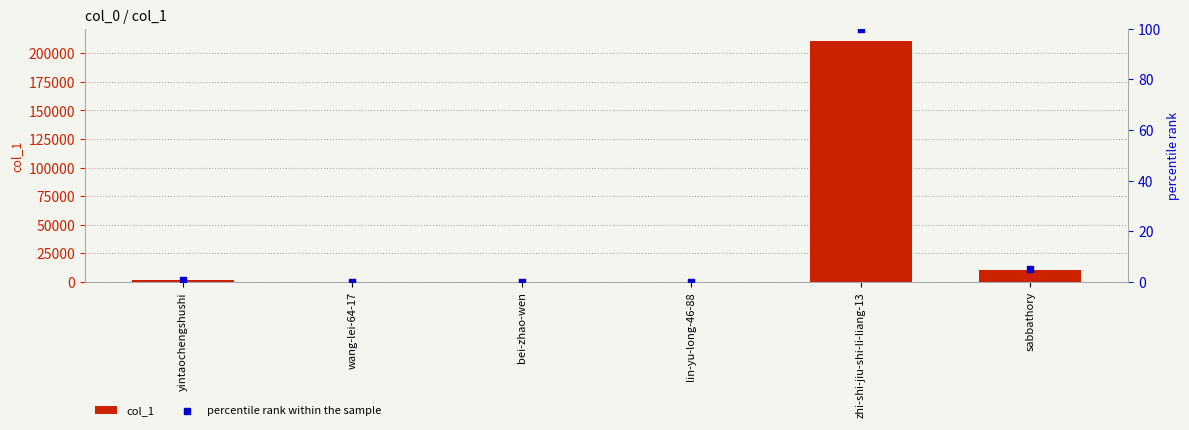

Which series has the widest spread of Y values?

col_1